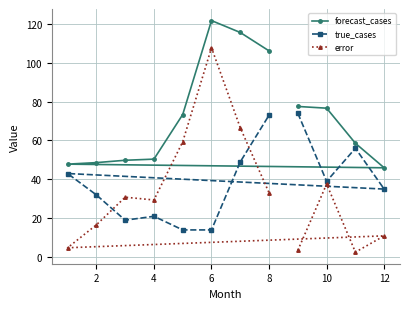

Count the number of data series in this chart.

3